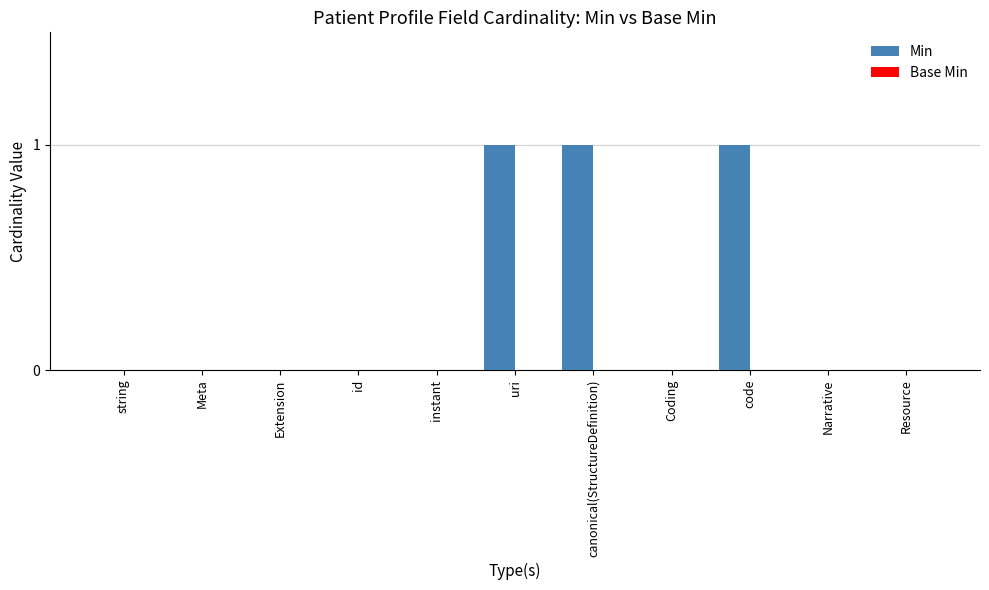

Is it true that the value at Meta is 0?

True